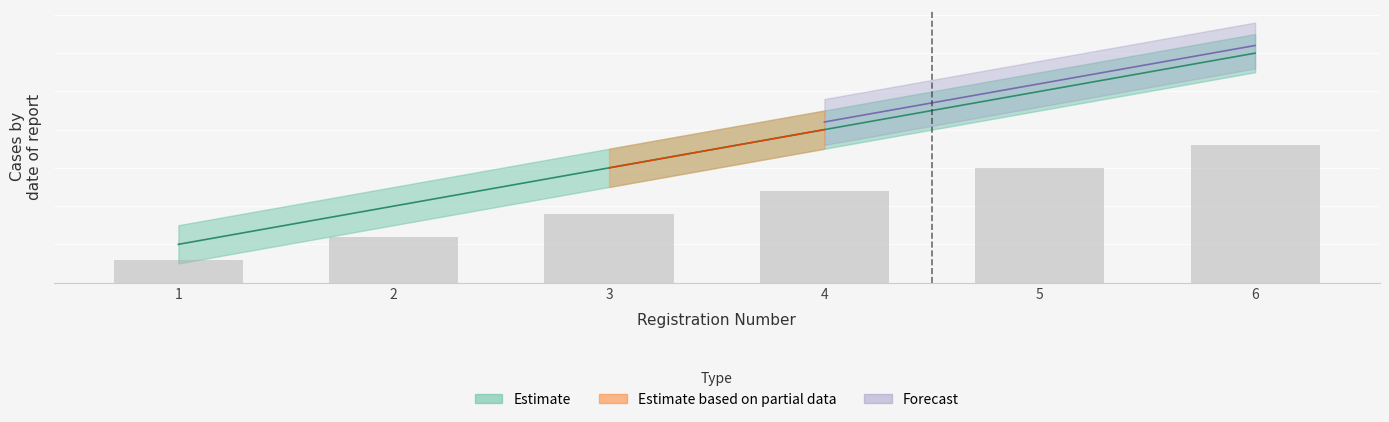

True or false: Lower Bound has a value of 0.7 at 1.

False